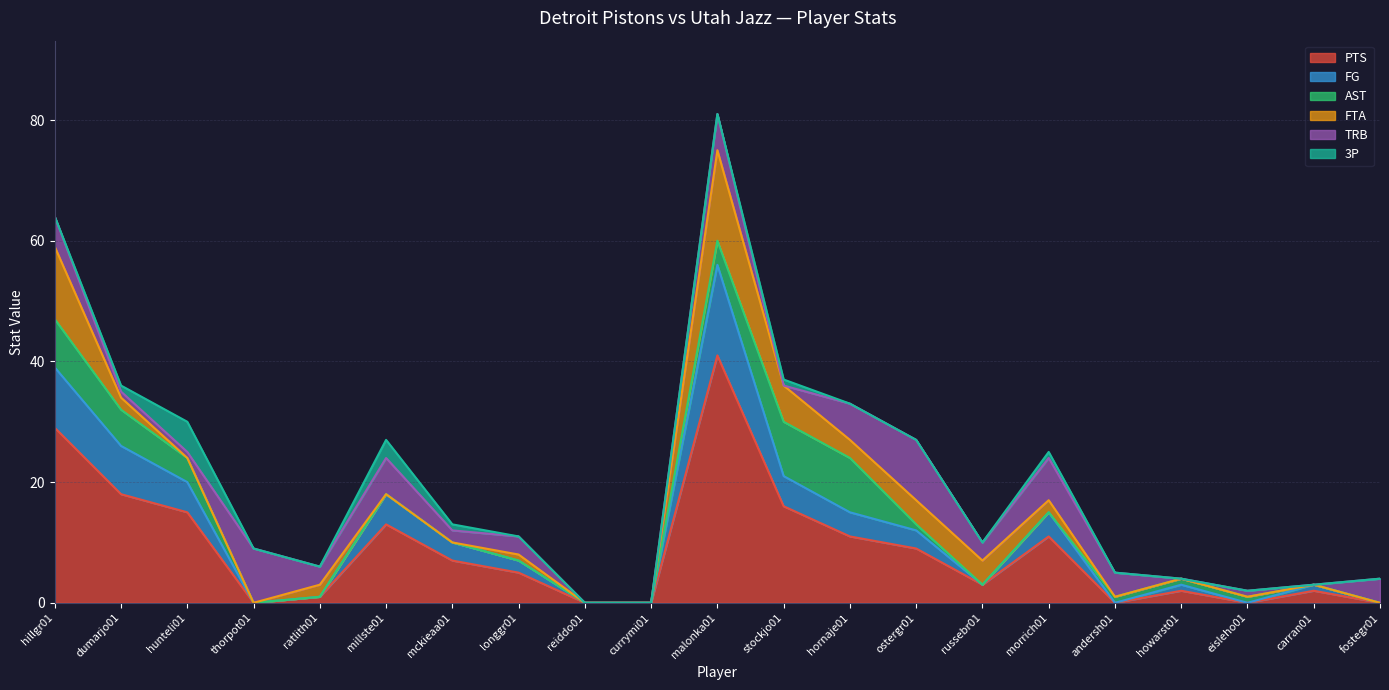

Which has a higher value, ratlith01 or currymi01?

ratlith01